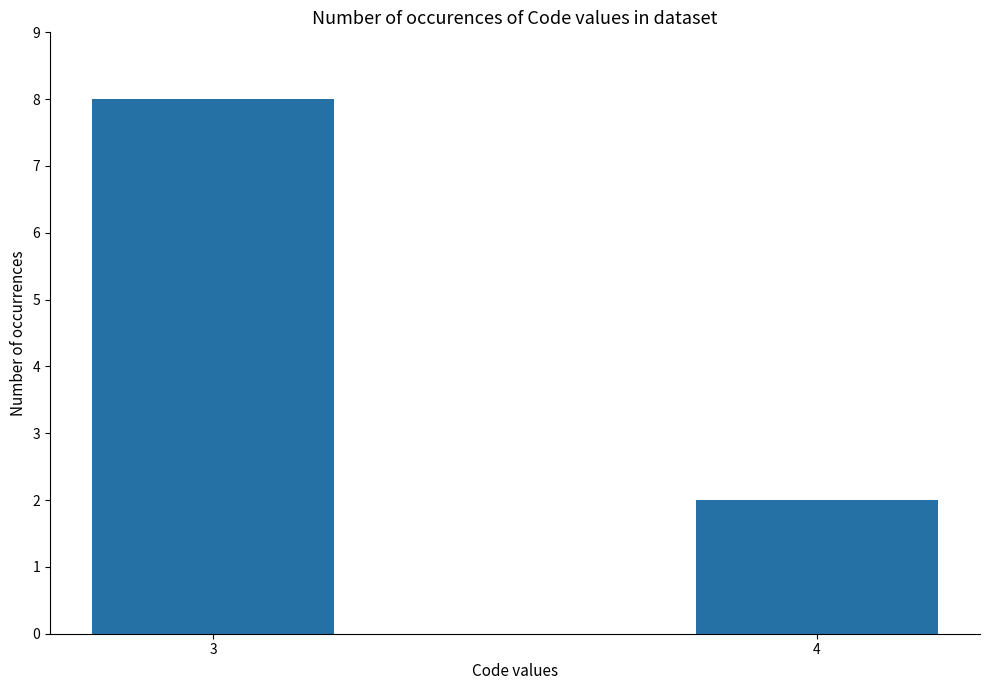

What is the approximate value at 3?

8